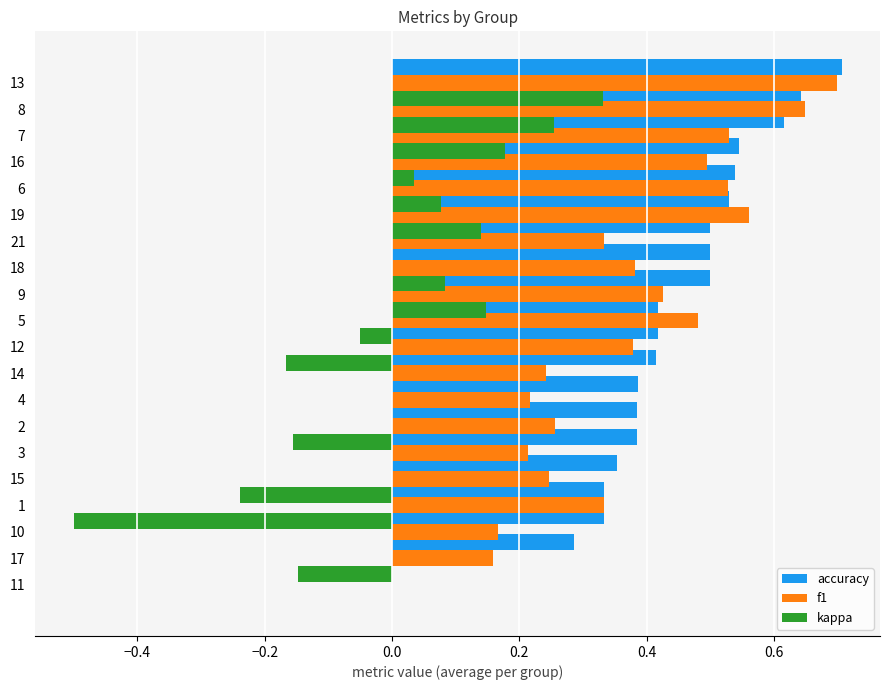

What is the average value of the accuracy series?

0.4